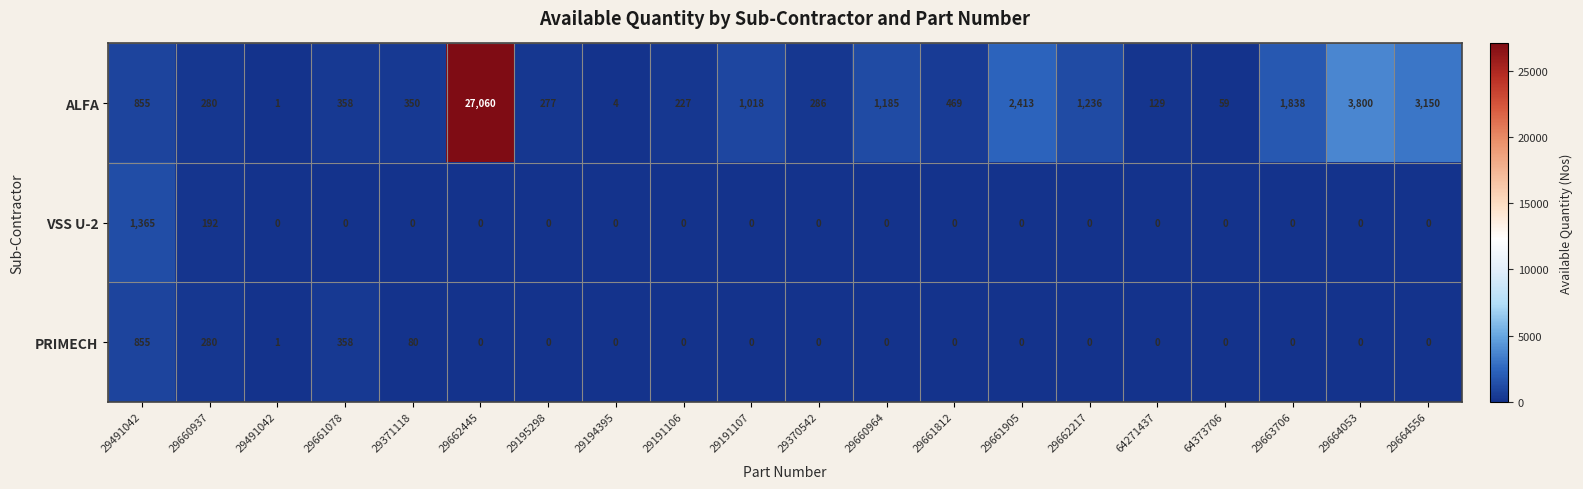

Which has a higher value, 29660937 or 29664556?

29664556